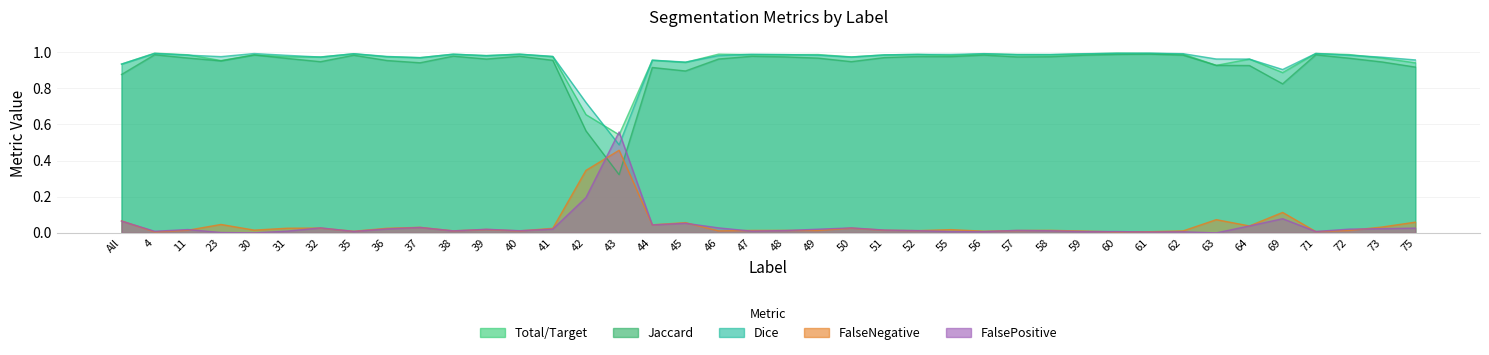

What is the value of the Dice point at the 13th from the left?

1.0